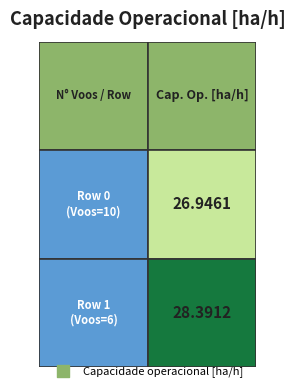

List the labels in order of Row 1 value, smallest first.

0, 1